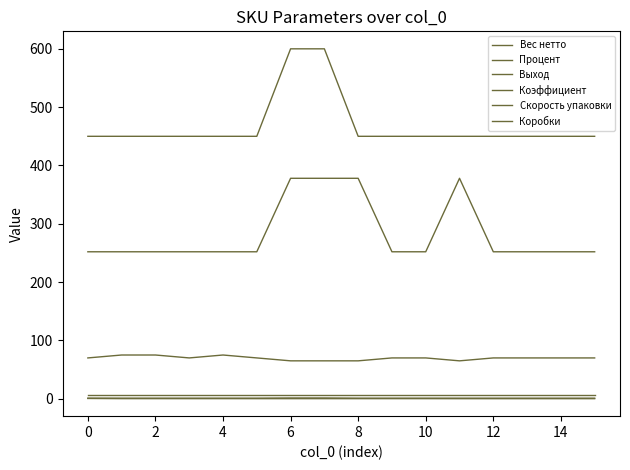

Count the Скорость упаковки values in the range 252 to 378.

16